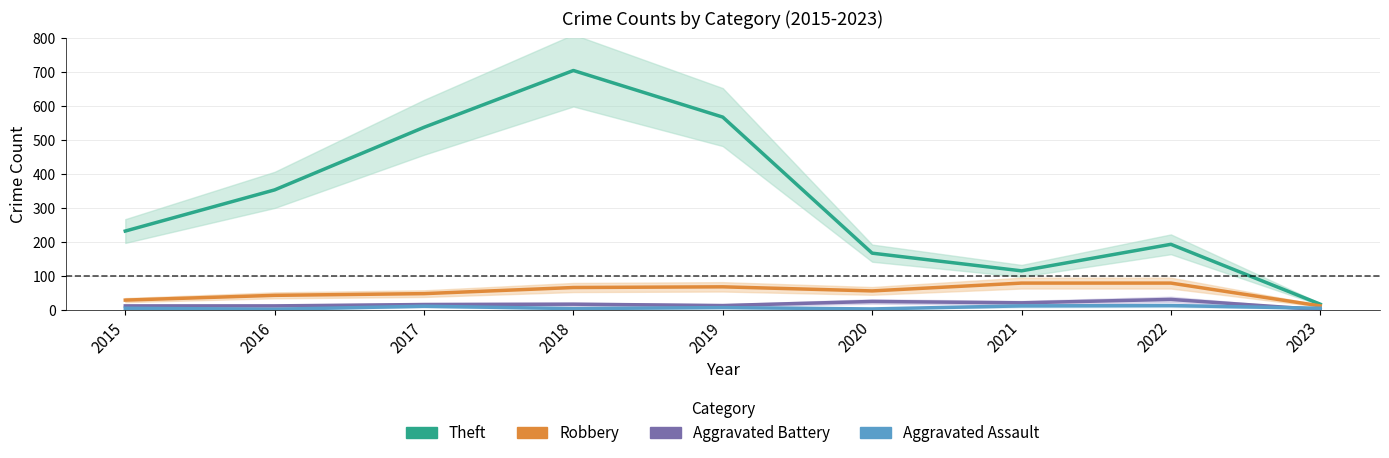

What is the spread (max minus min) of values at 2017?

526